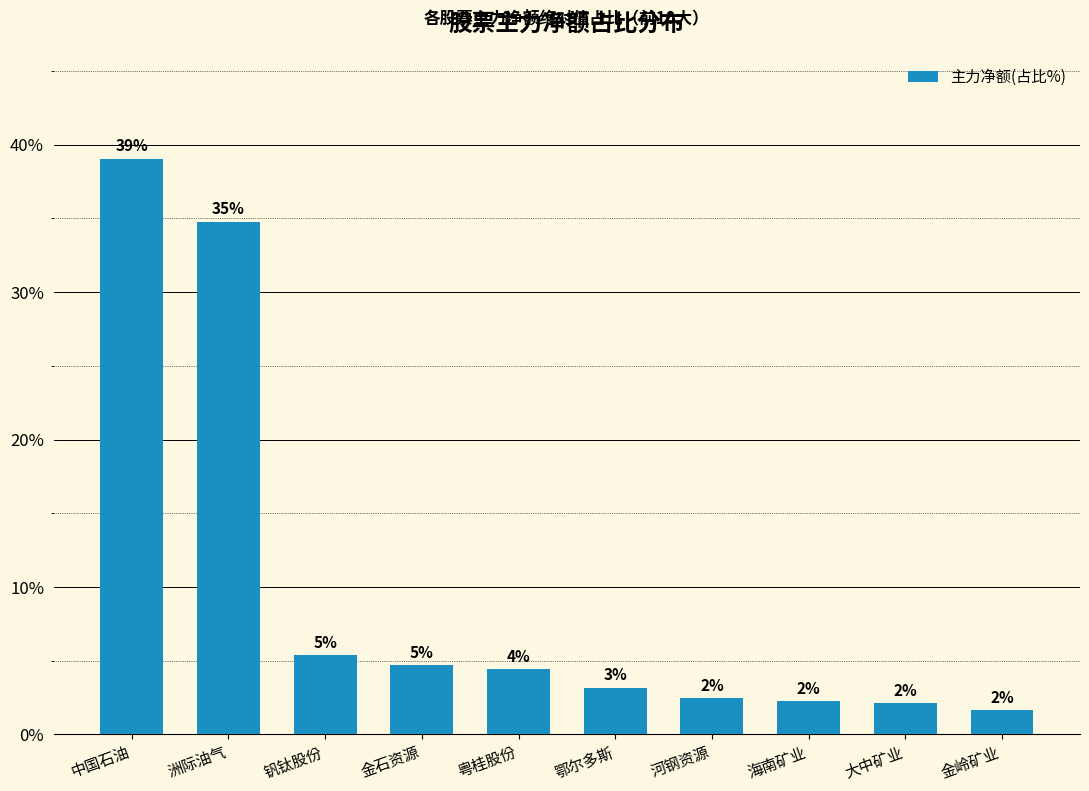

What is the smallest value displayed?

1.6